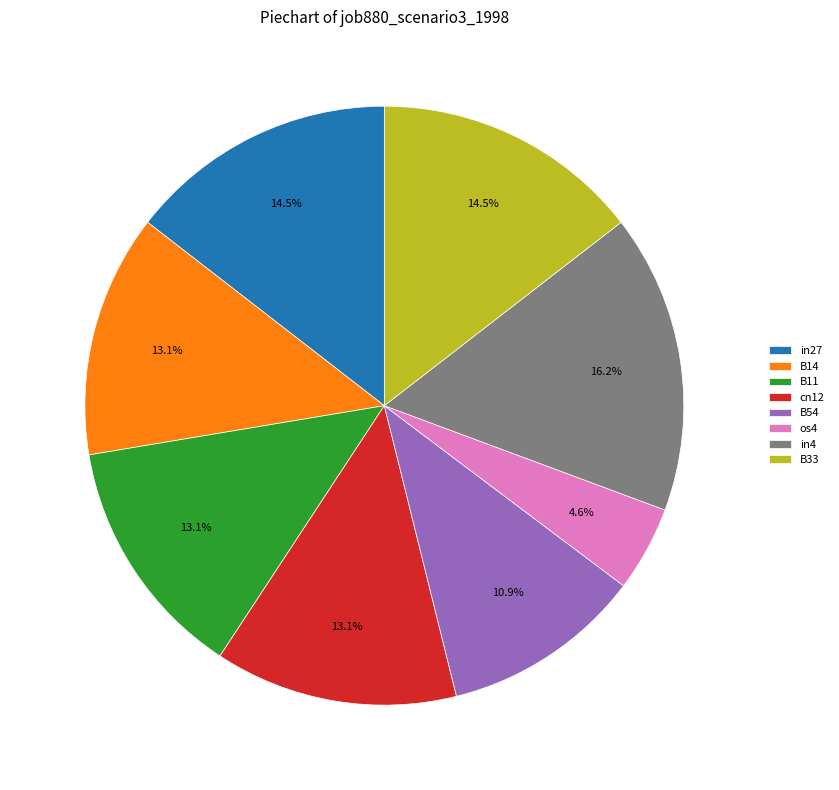

Combined, what portion of the pie is B54 and in27?

25.4%